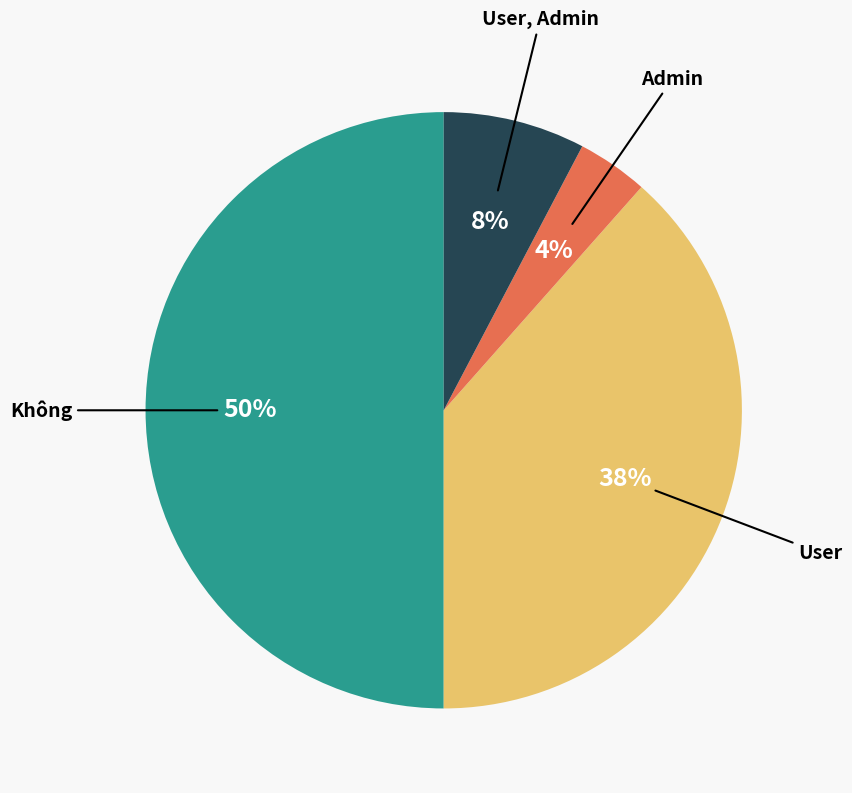

To the nearest percent, what portion does User represent?

38%